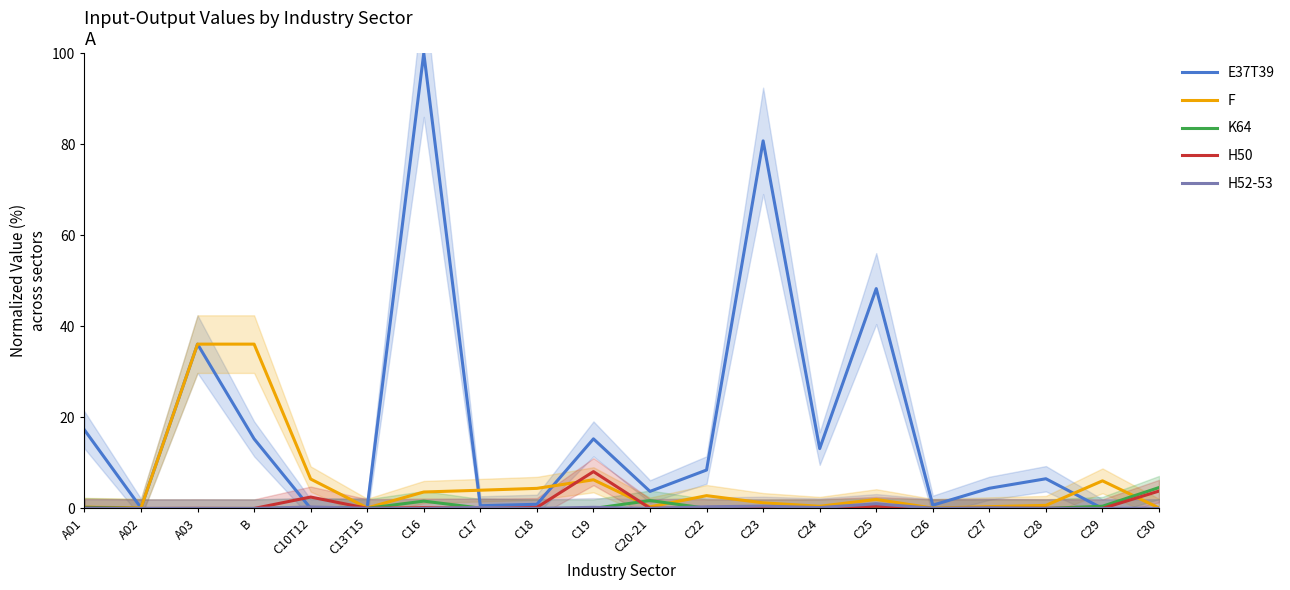

What is the label of the 16th point from the right?

C10T12